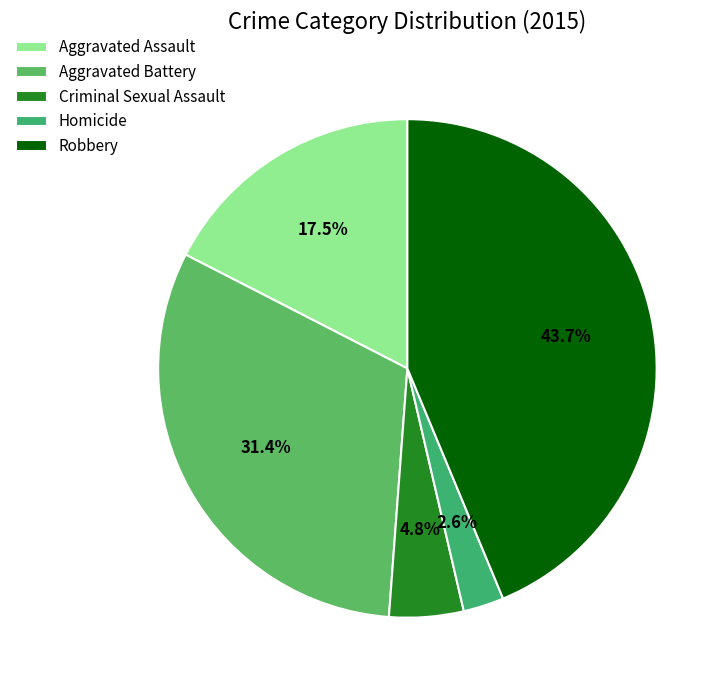

How many slices are in this pie chart?

5